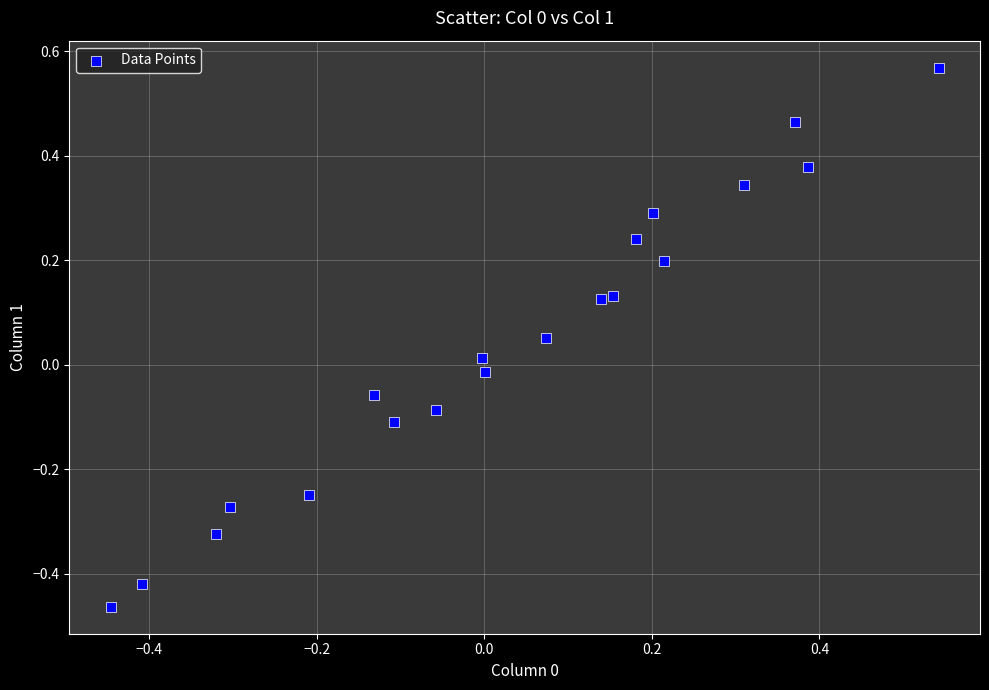

What is the range of Y values (max minus min)?

1.0